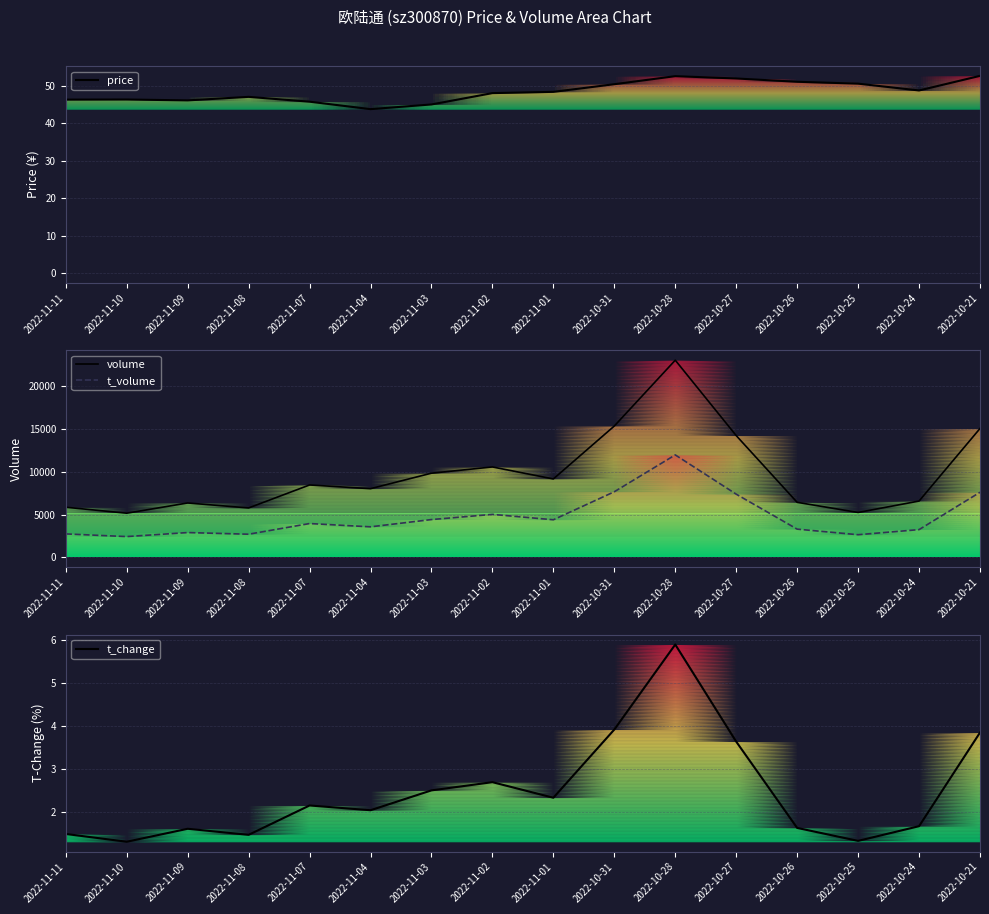

What is the difference between the highest and lowest values at 2022-11-10?

5157.7